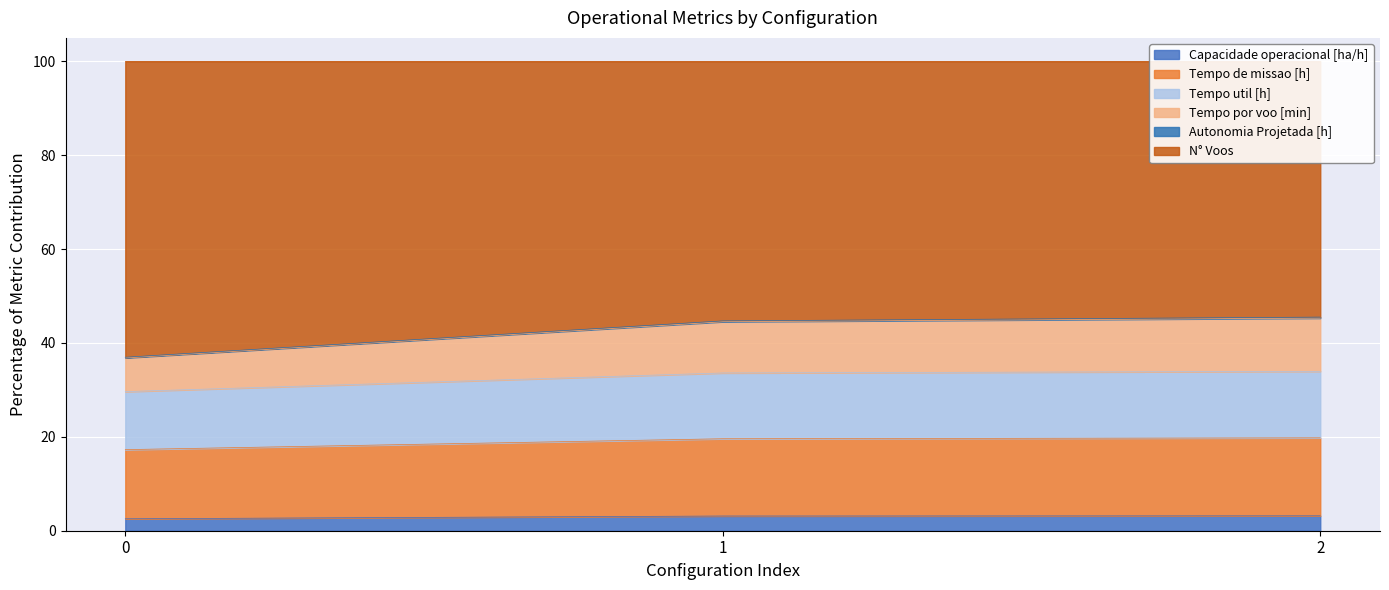

What is the value of the Tempo de missao [h] point at the 1st from the left?

17.3